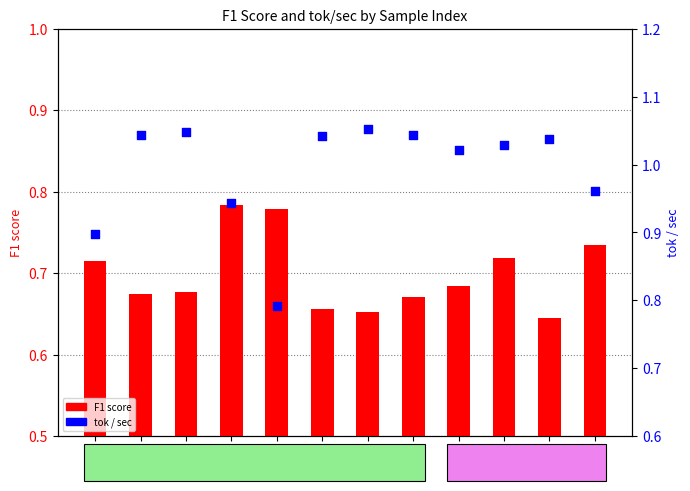

Which series has the largest total across all categories?

tok/sec